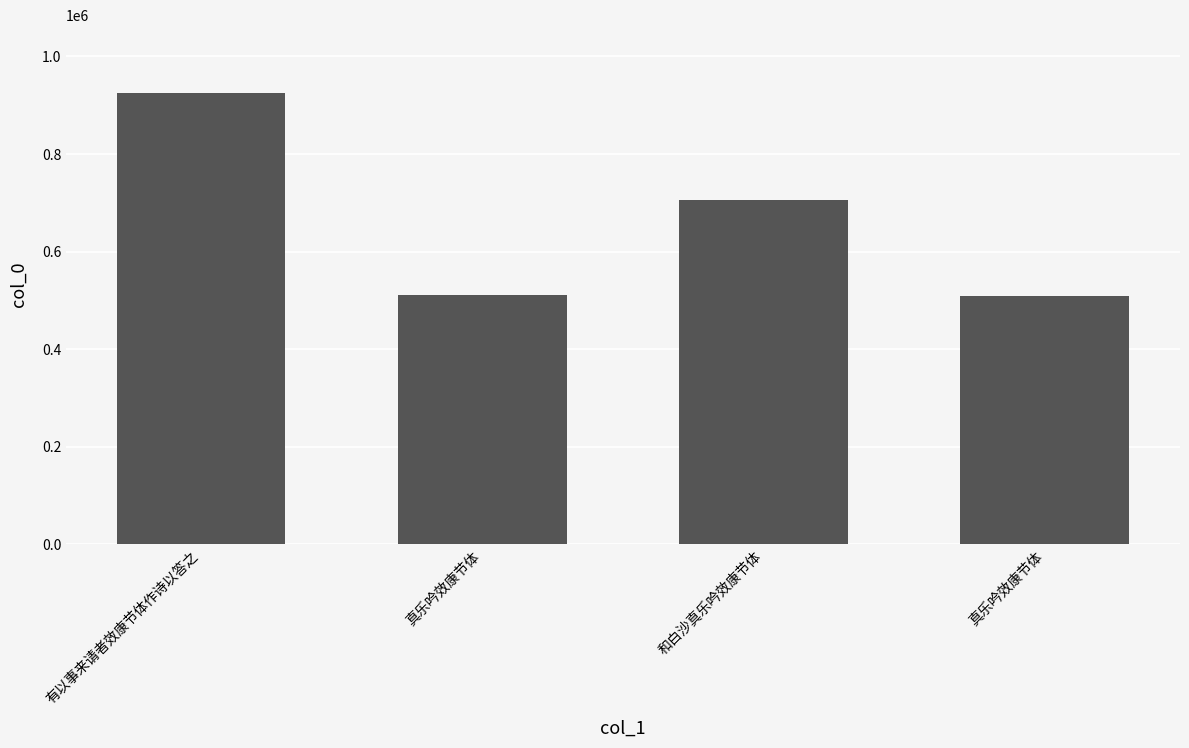

Reading left to right, list all the values displayed in this chart.

925533	511586	706667	509801